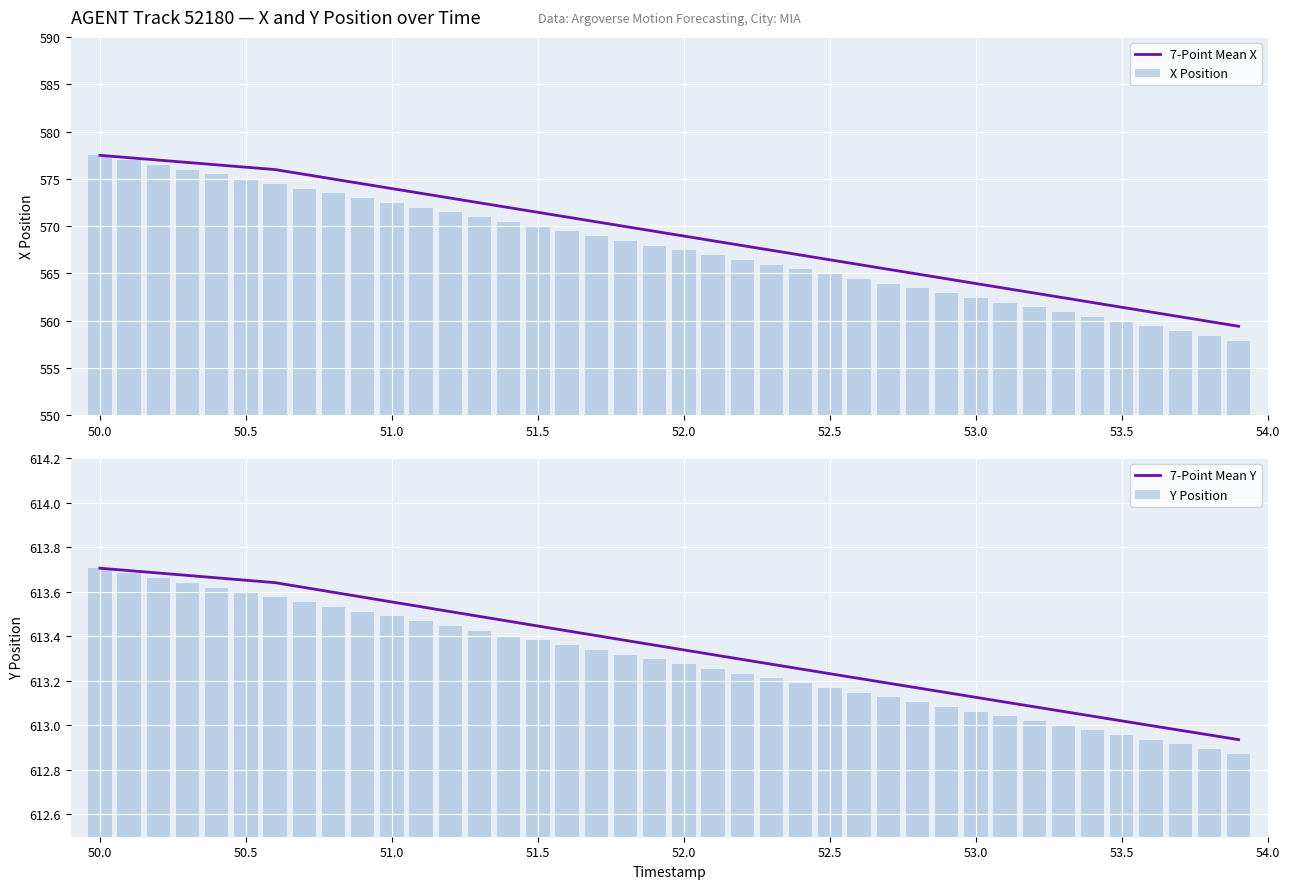

What is the difference between the maximum and minimum values in the X Position series?

19.6